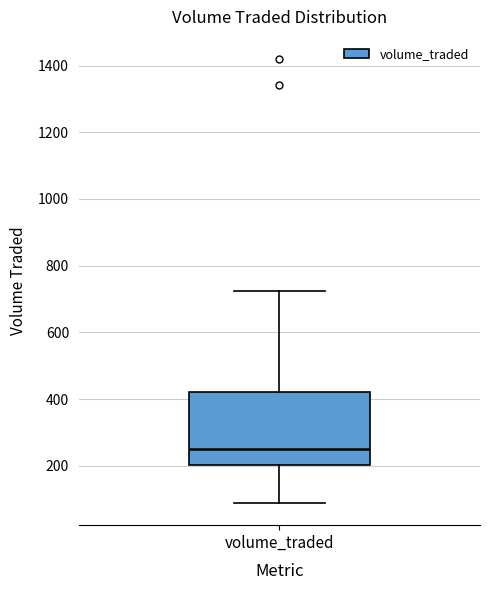

Read this box plot against the y-axis: the position of the median line, the range covered by the box, and the ends of both whiskers. The values are not printed on the chart, so give them approximately, as read against the axis.

median 240, box 200 to 420, whiskers 80 to 720